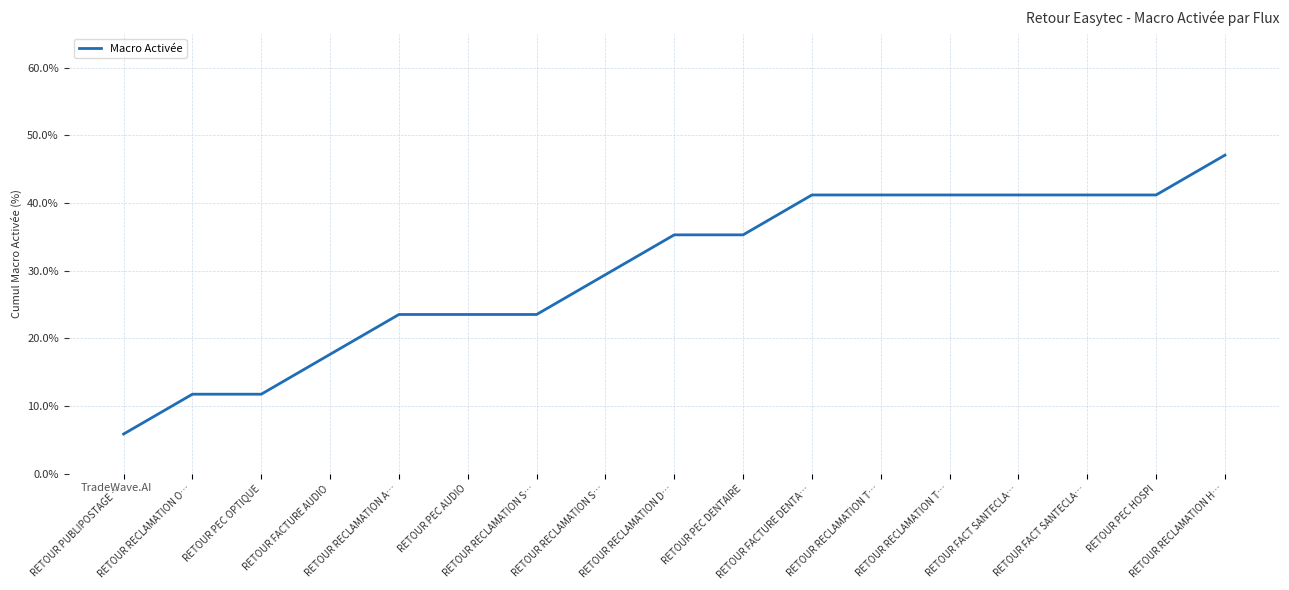

What is the average value?

30.1